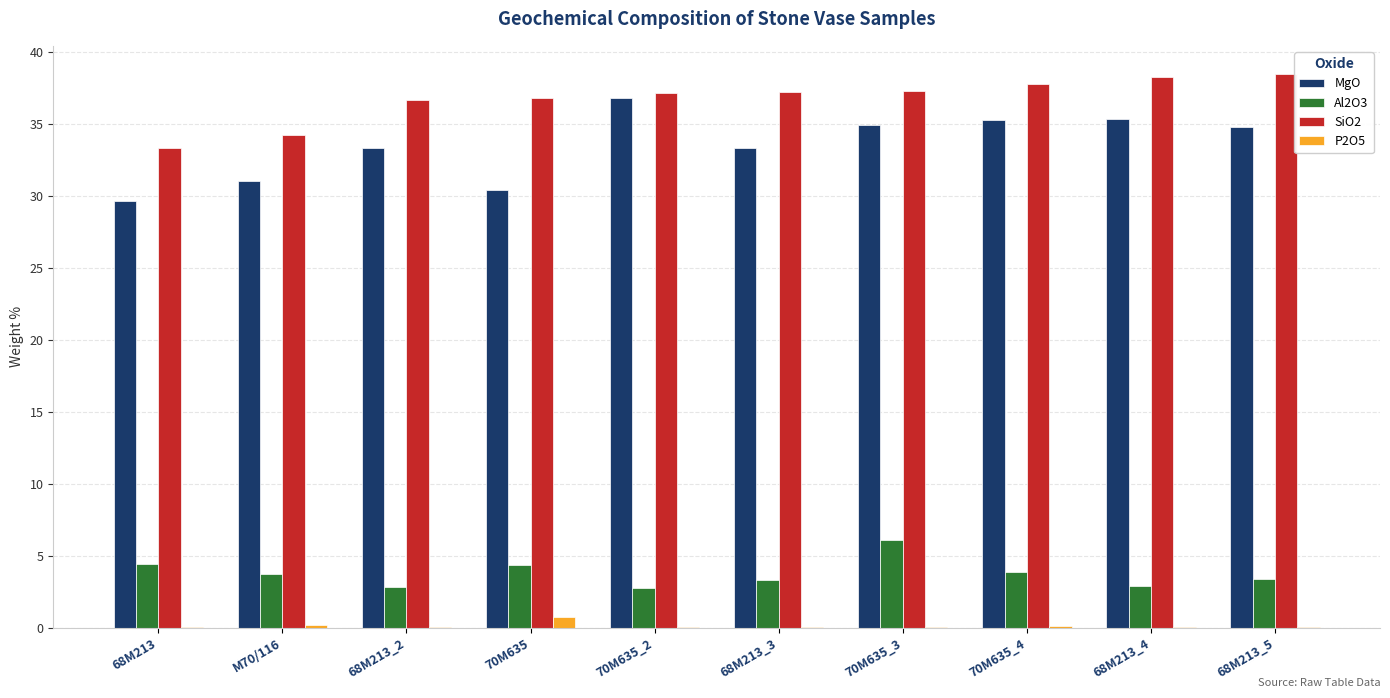

Are the bars horizontal?

No